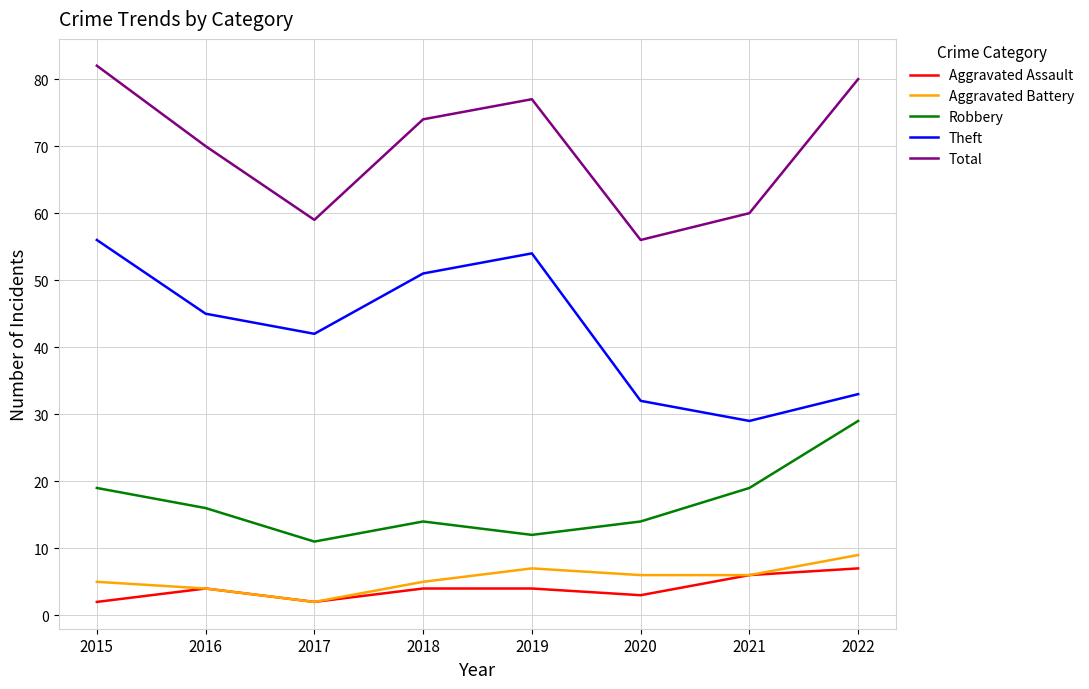

What is the sum of the Total values at 2016 and 2015?

152